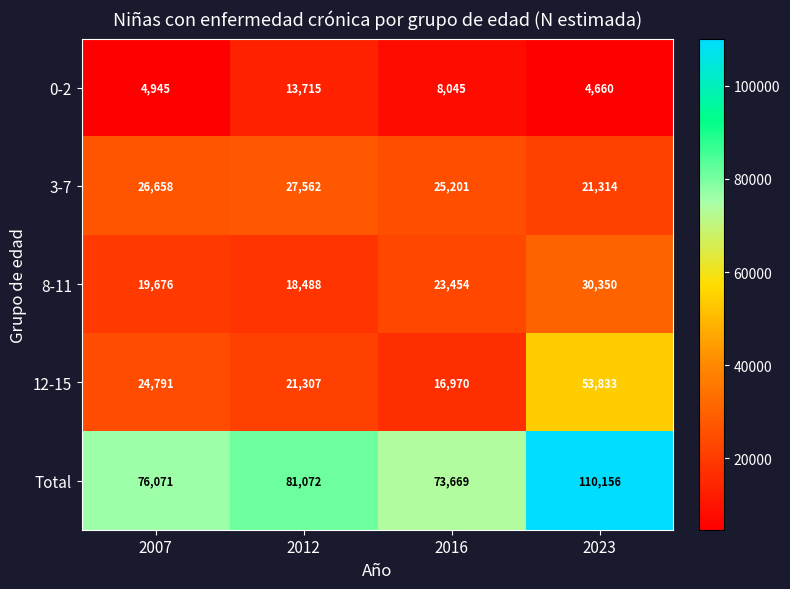

What is the maximum value shown in the chart?

110156